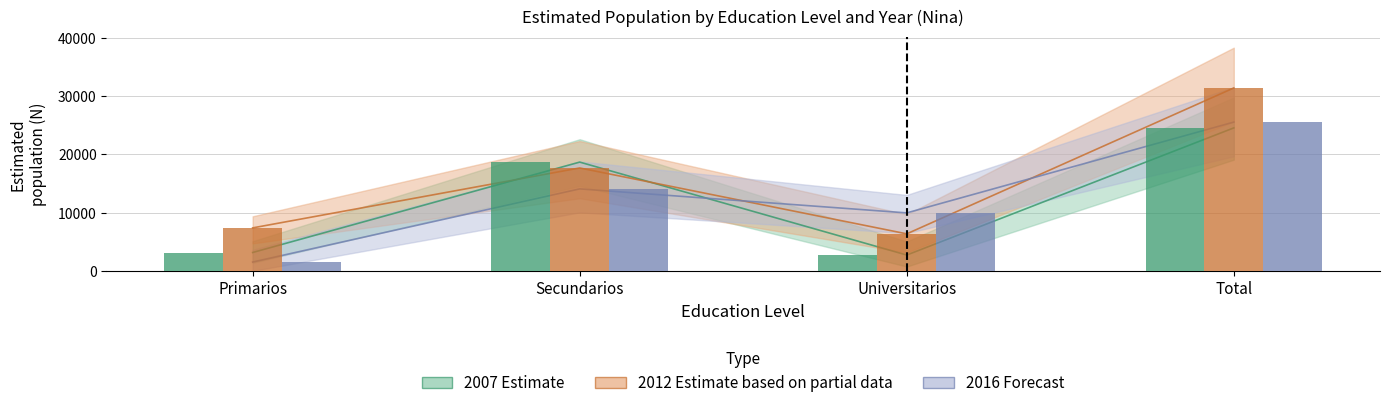

What is the label of the 4th bar from the left?

Total